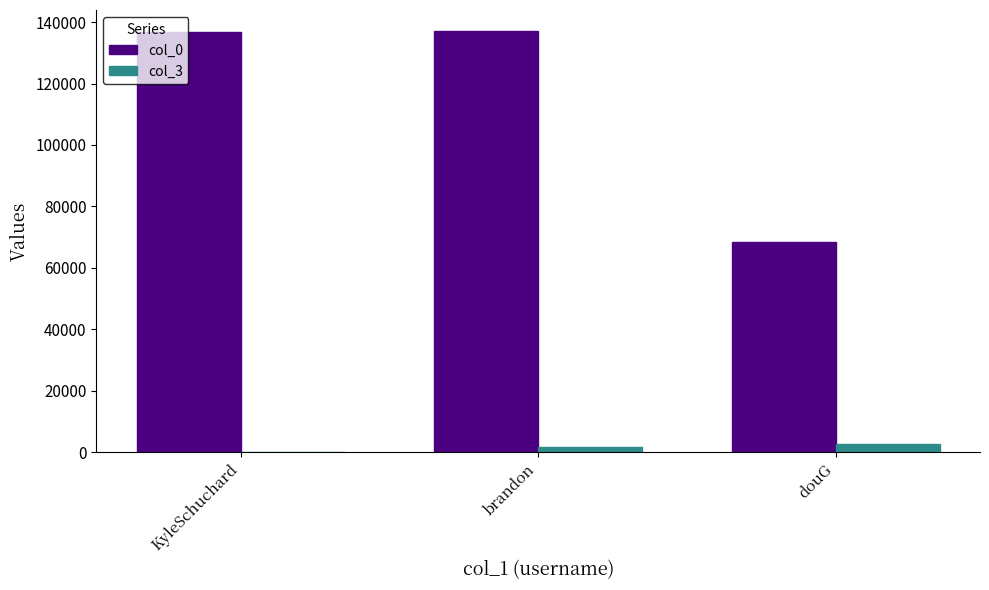

True or false: col_0 has a value of 136826 at KyleSchuchard.

True